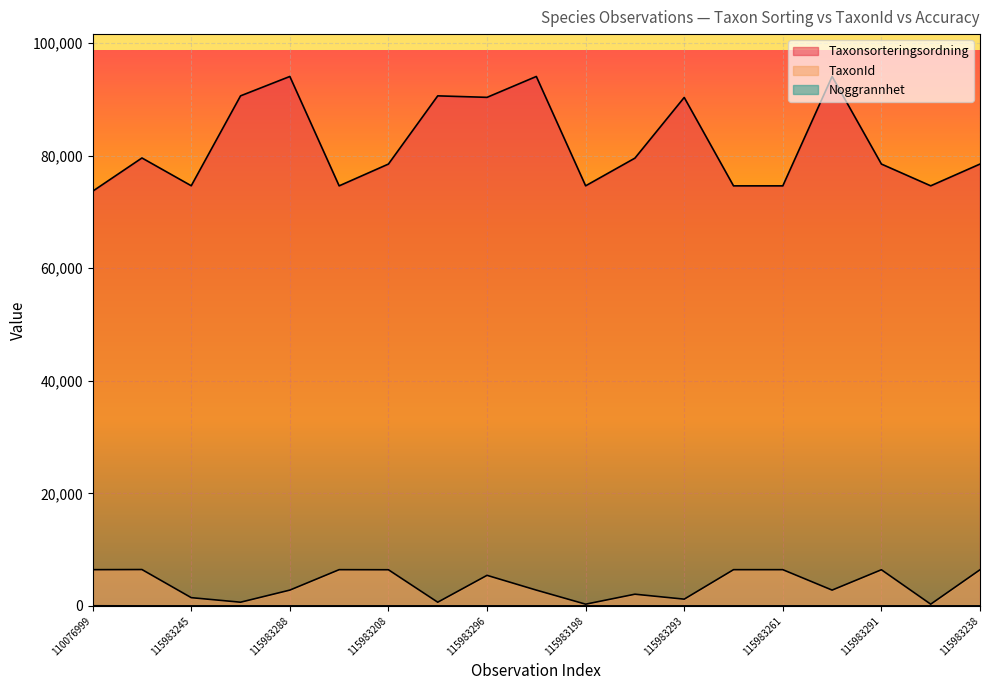

True or false: Noggrannhet and Taxonsorteringsordning intersect in this chart.

False